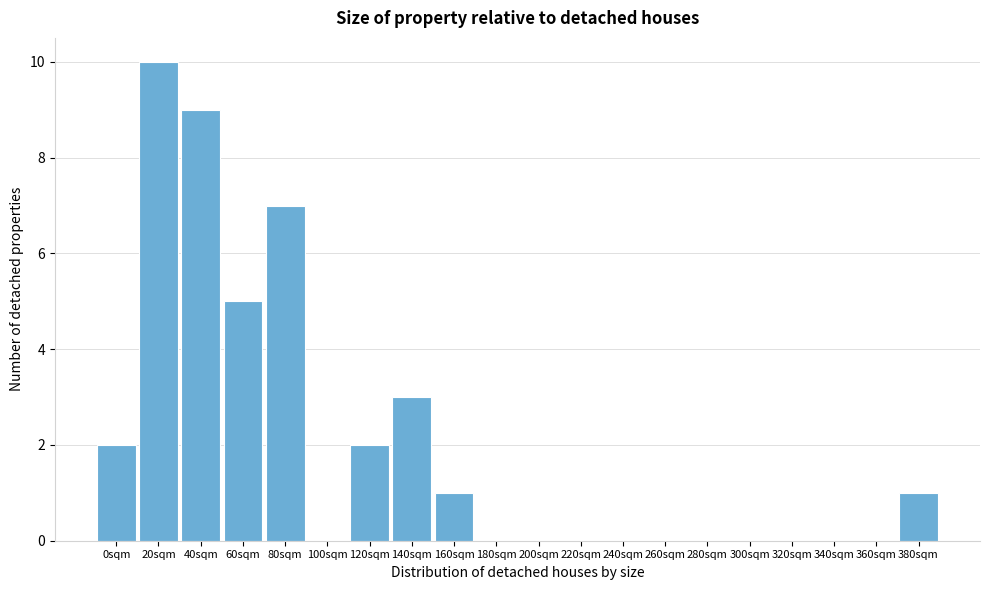

Reading left to right, extract all data points from this chart.

0sqm=2	20sqm=10	40sqm=9	60sqm=5	80sqm=7	100sqm=0	120sqm=2	140sqm=3	160sqm=1	180sqm=0	200sqm=0	220sqm=0	240sqm=0	260sqm=0	280sqm=0	300sqm=0	320sqm=0	340sqm=0	360sqm=0	380sqm=1